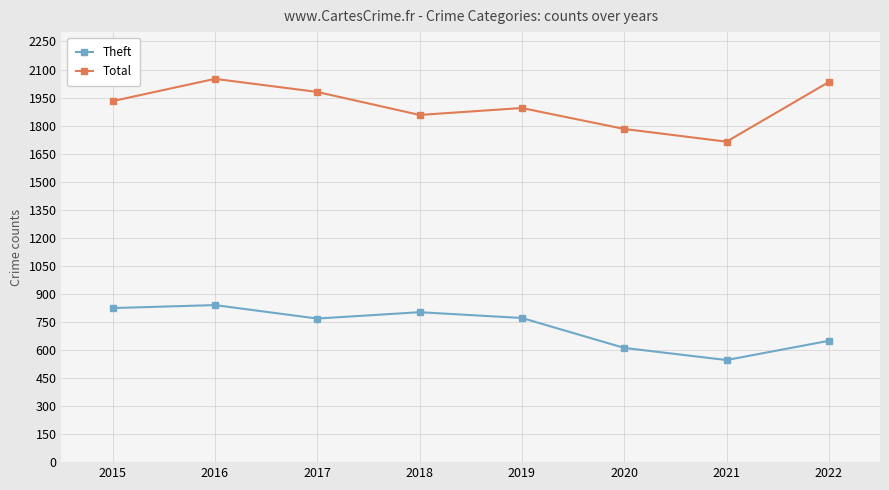

How many interior local peaks does the Total series have?

2